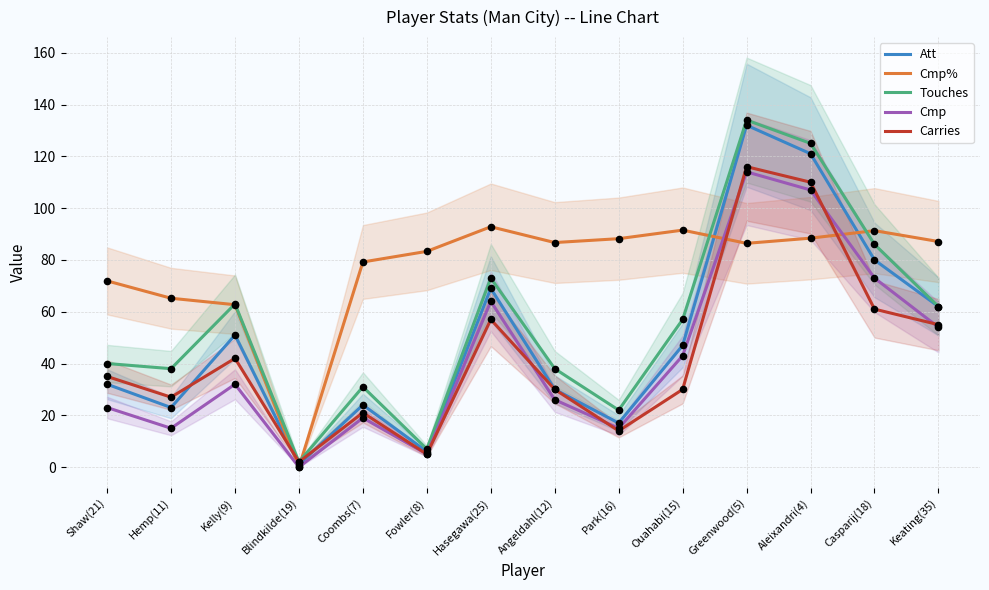

Is the value of Cmp% at Hemp(11) greater than the value of Cmp at Keating(35)?

Yes